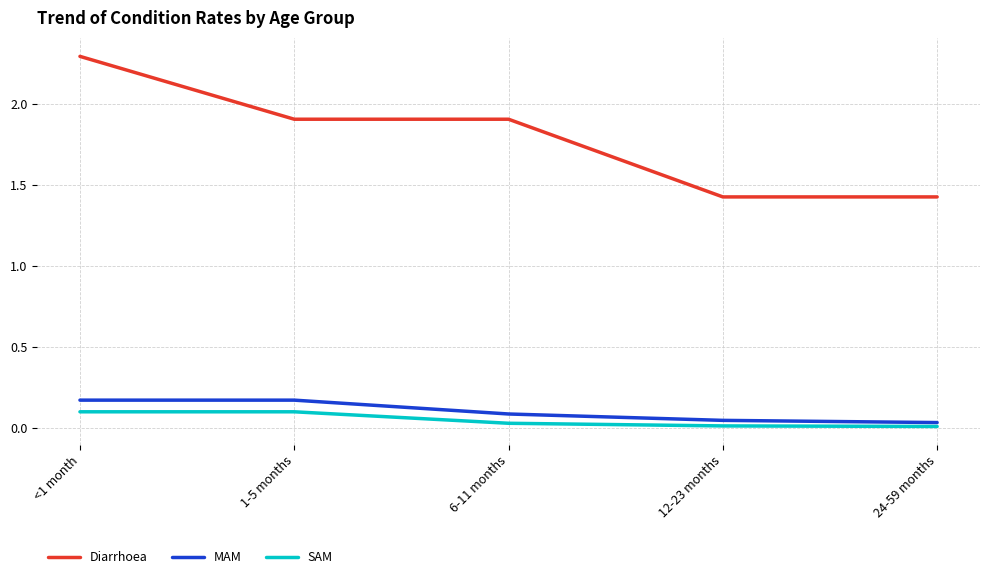

At how many categories does at least one series exceed 0?

5